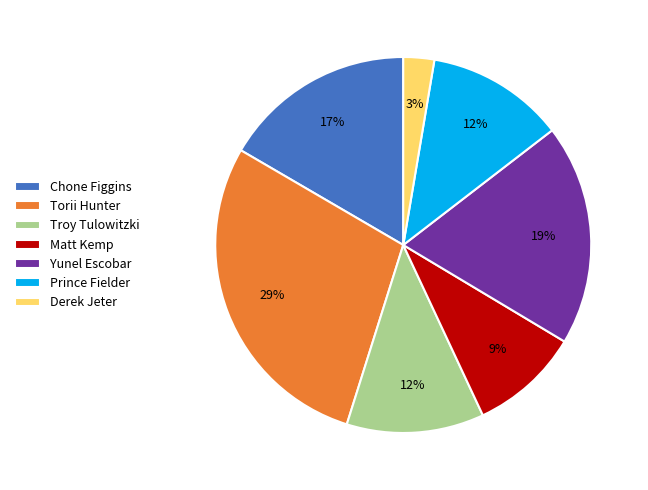

To the nearest percent, what percentage of the pie is Prince Fielder?

12%